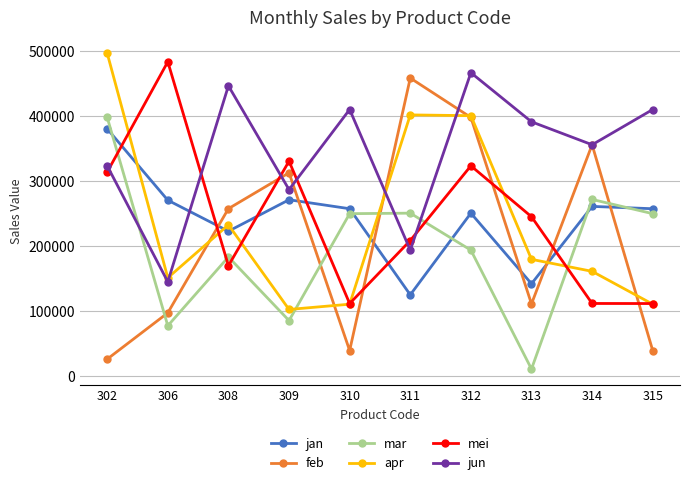

The value of jan at 312 is 106771. True or false?

False